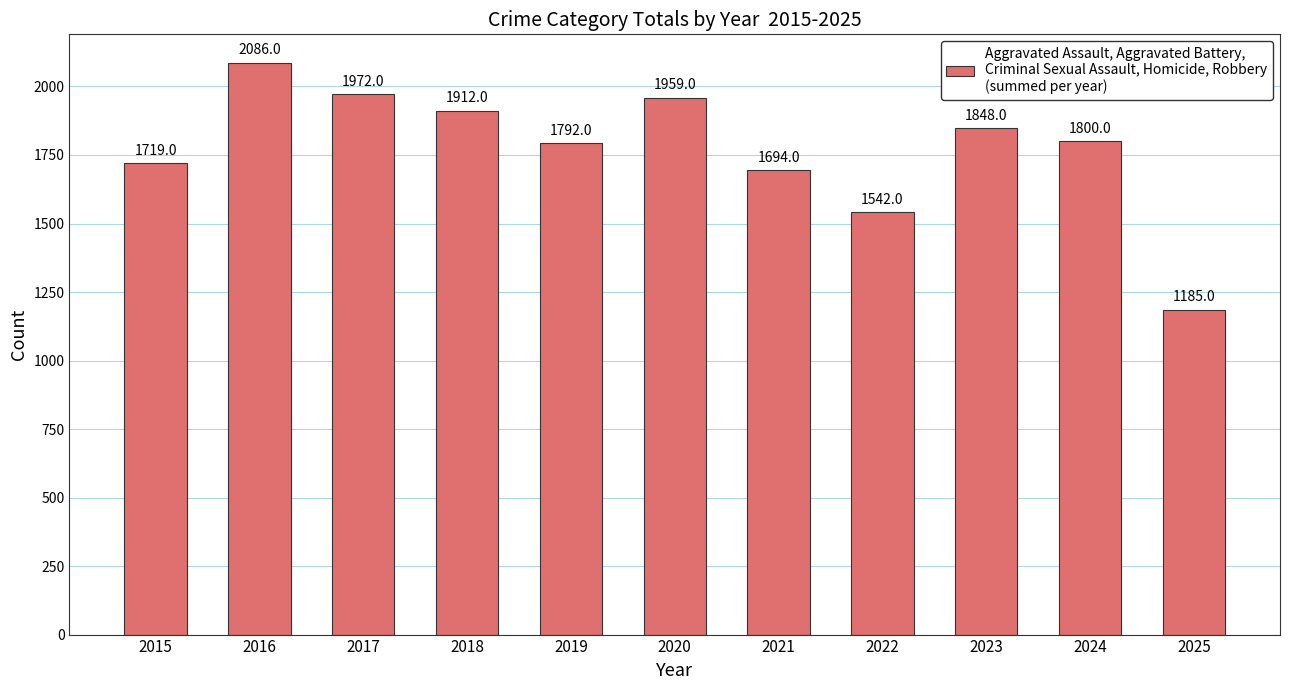

What value does the data have at 2020?

1959